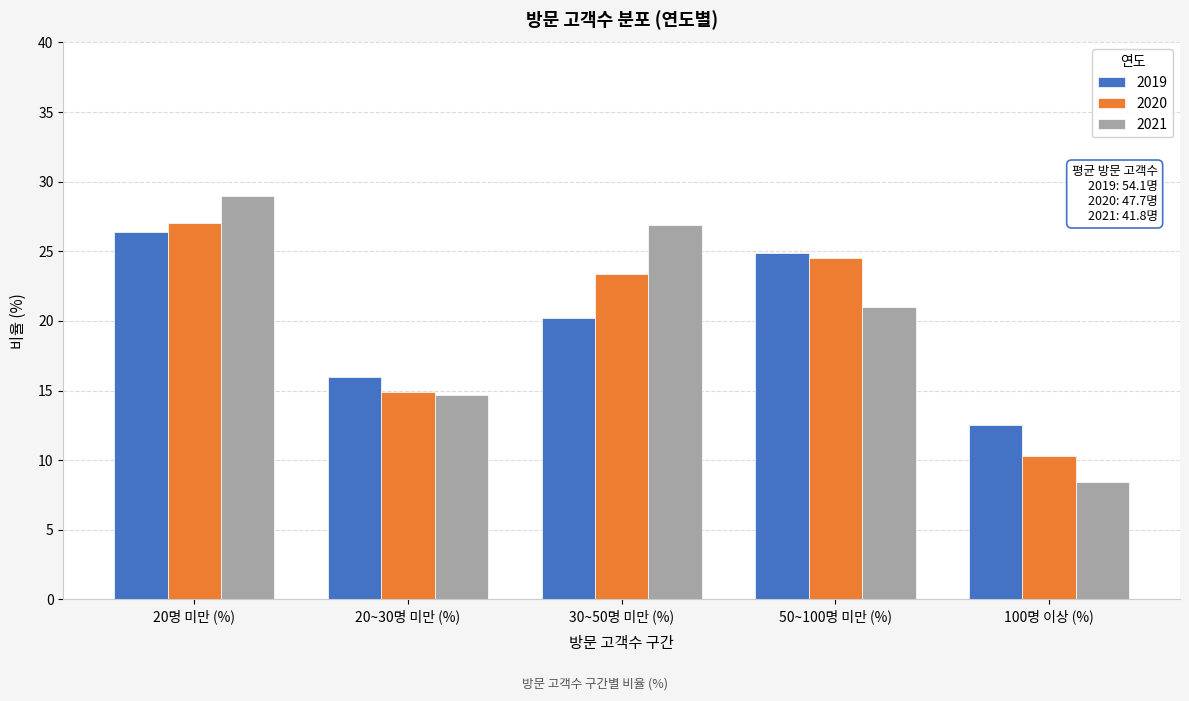

Reading right to left, extract all data points from this chart.

2019: 12.5	24.9	20.2	16.0	26.4
2020: 10.3	24.5	23.4	14.9	27.0
2021: 8.4	21.0	26.9	14.7	29.0